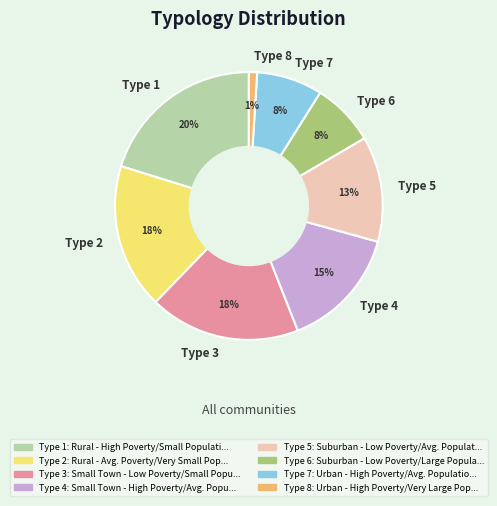

Is there a majority slice in this chart?

No